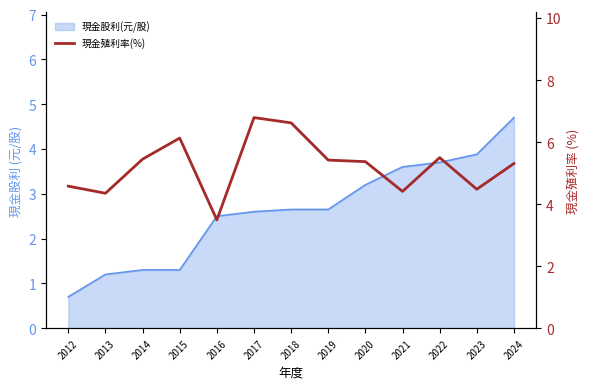

True or false: there are more than 0 points higher than both neighbors.

True